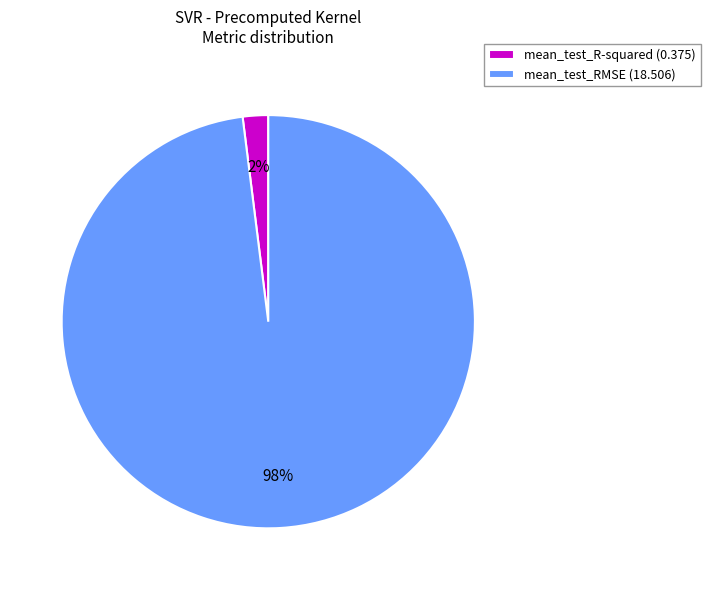

To the nearest percent, what is the average slice percentage?

50%